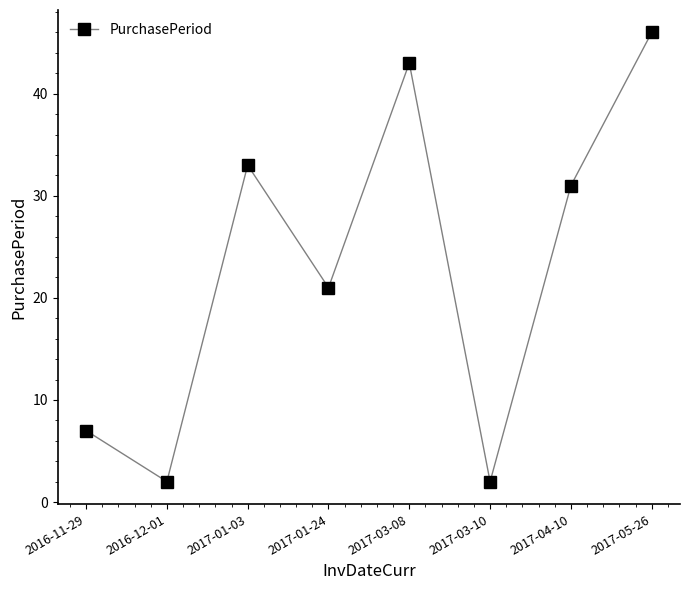

What is the maximum value shown in the chart?

46